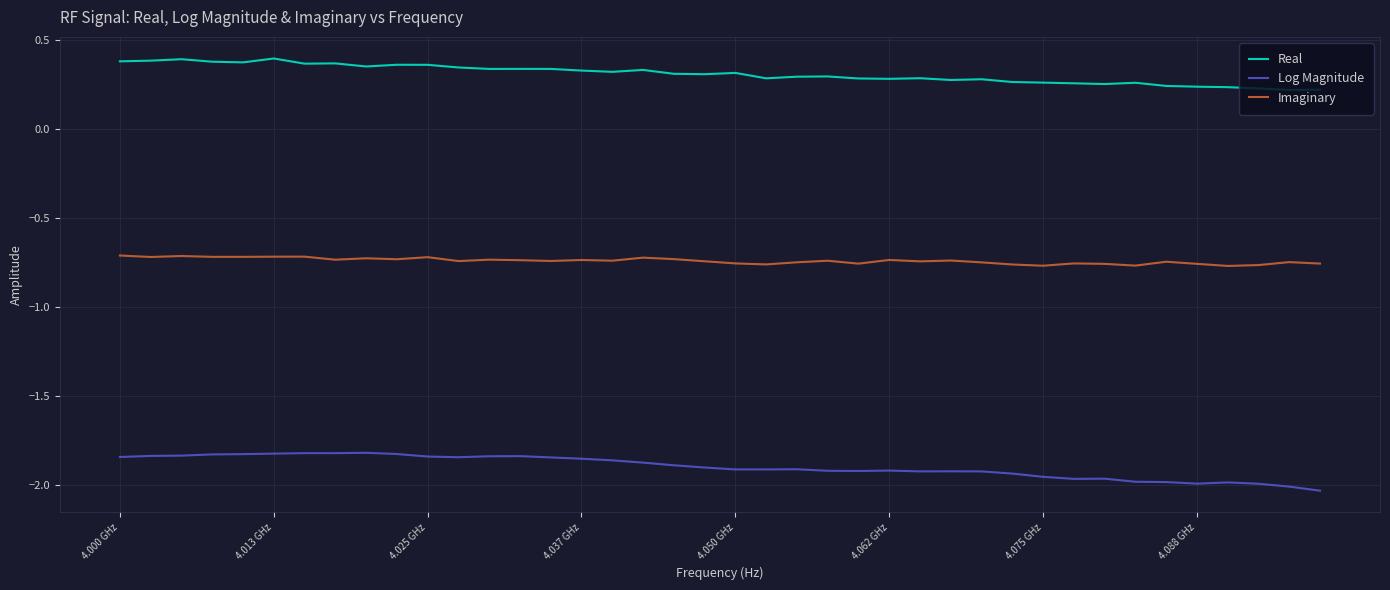

How many categories are shown in the chart?

40